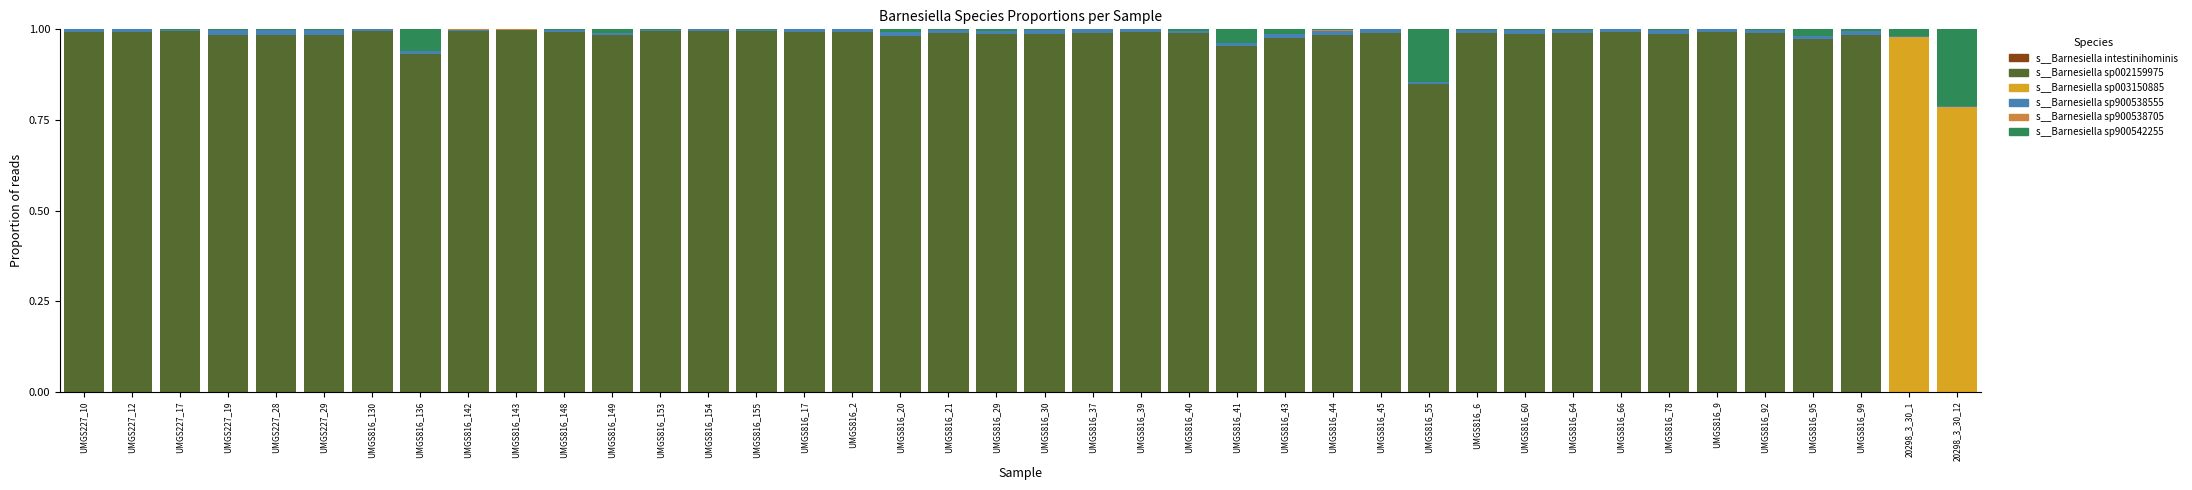

Are the bars grouped side by side (vs. stacked)?

No